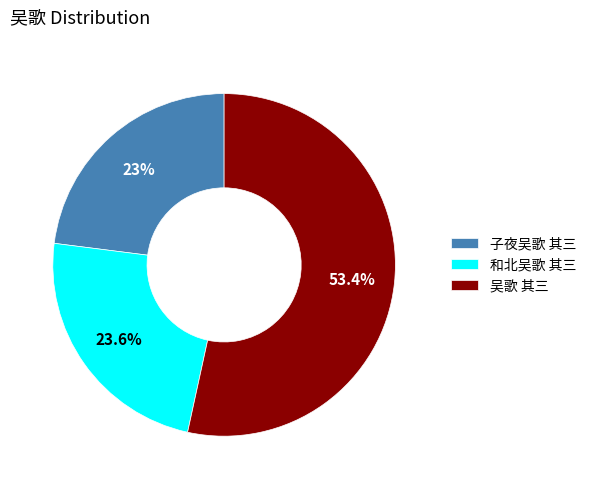

How many slices are in this pie chart?

3